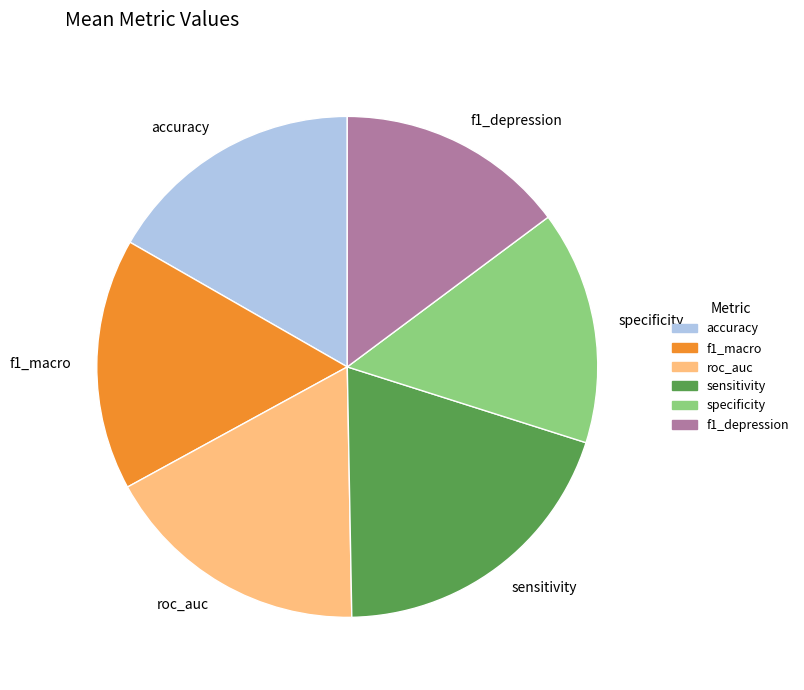

Which category has the biggest portion of the pie?

sensitivity